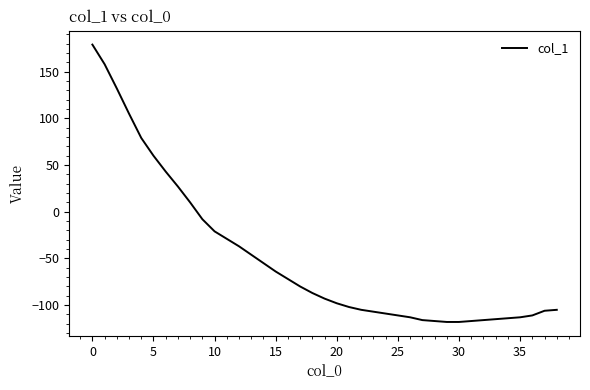

What is the minimum value shown in the chart?

-118